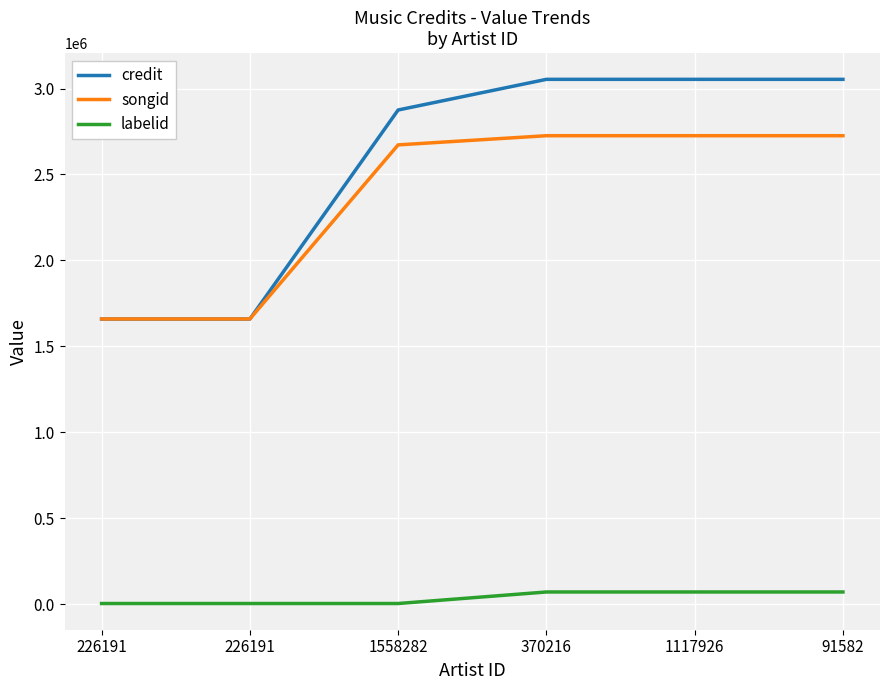

Where is songid nearest to the value 2192486?

1558282